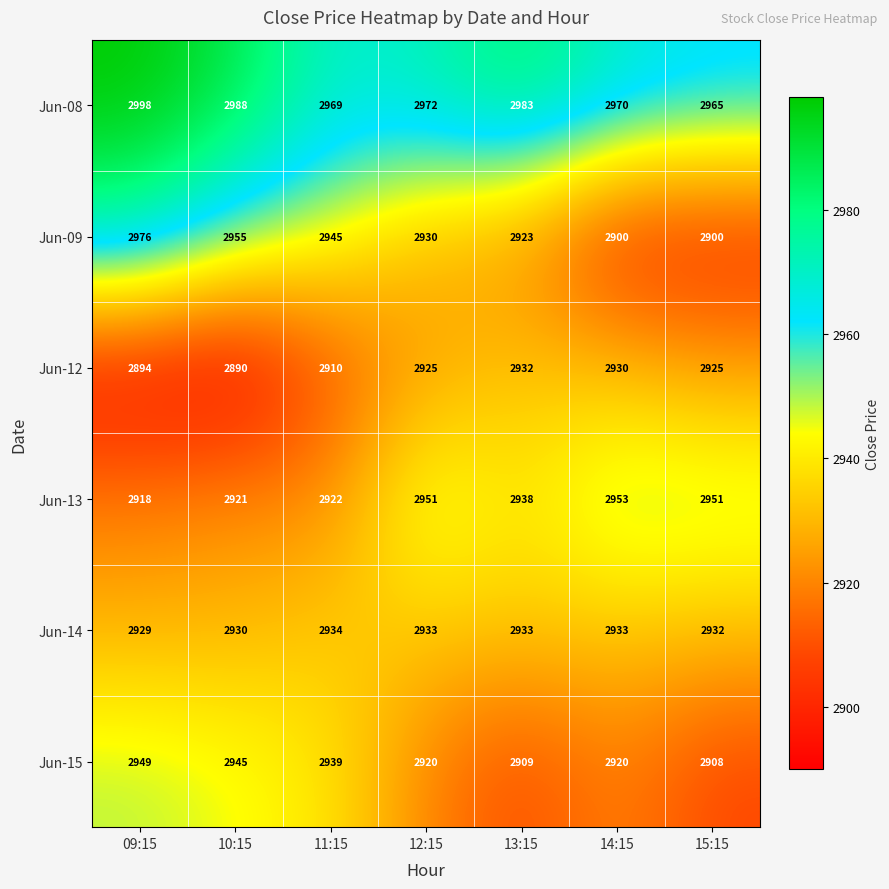

At how many categories does at least one series exceed 2908?

7